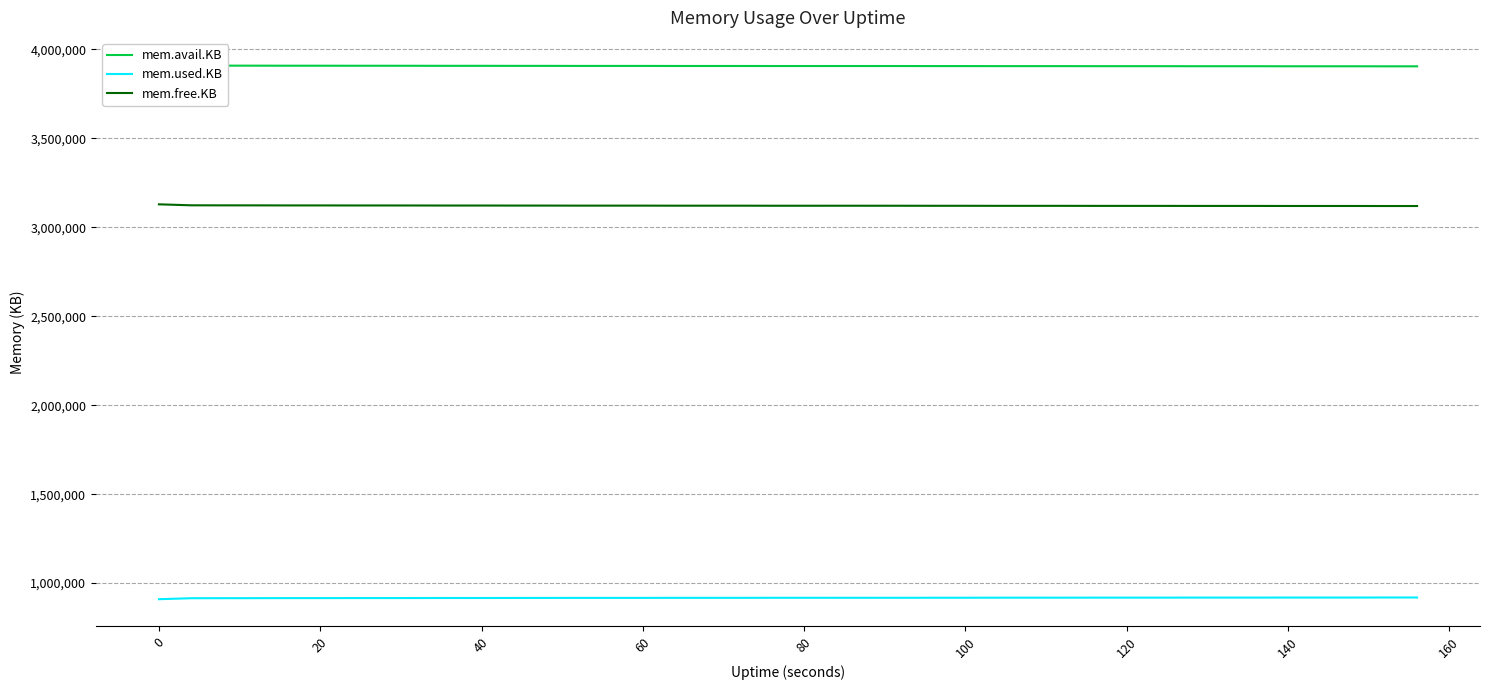

True or false: mem.used.KB and mem.free.KB intersect in this chart.

False